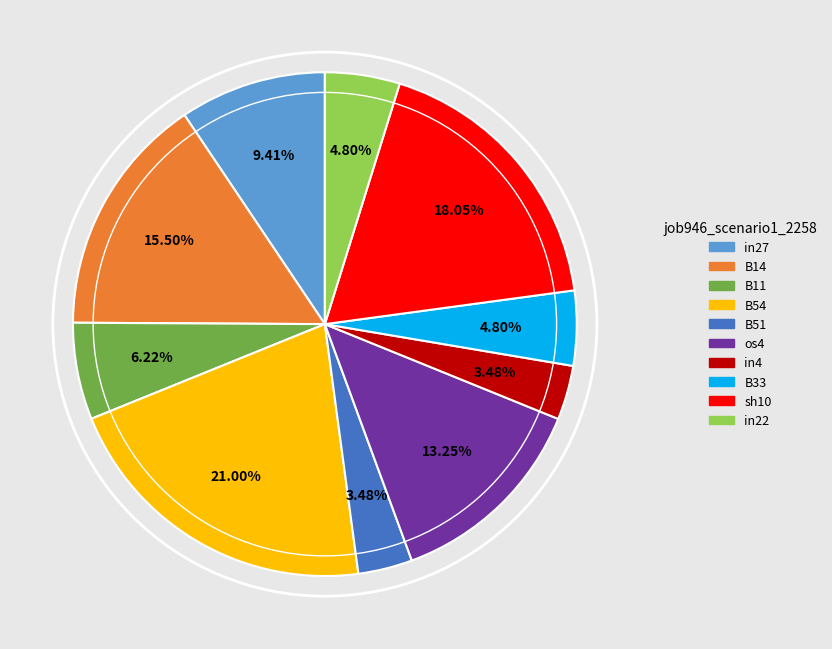

Between in22 and B54, which is larger?

B54